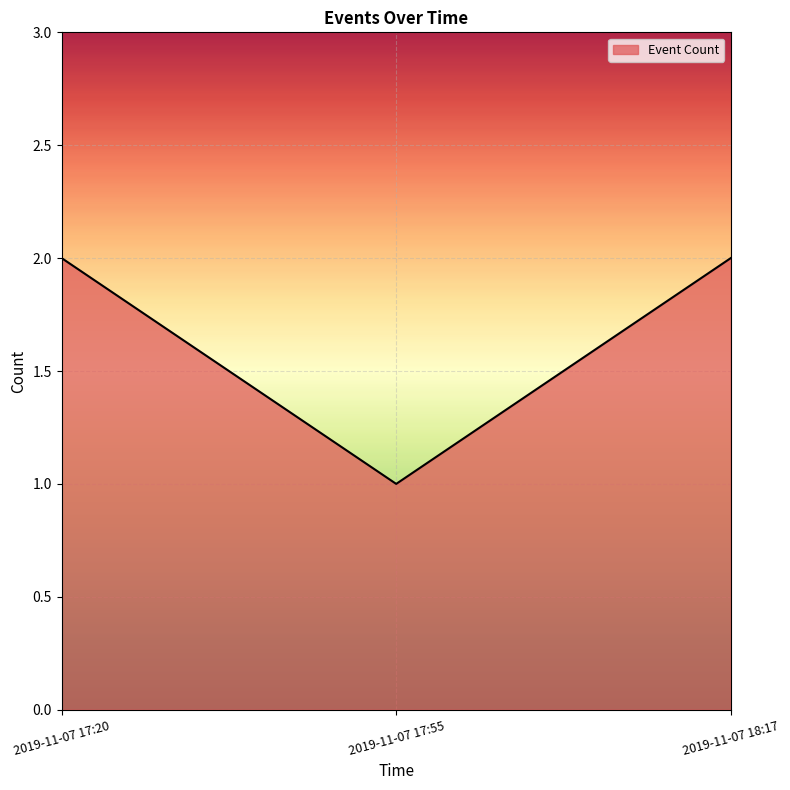

The value at 2019-11-07 17:55 is 2. True or false?

False